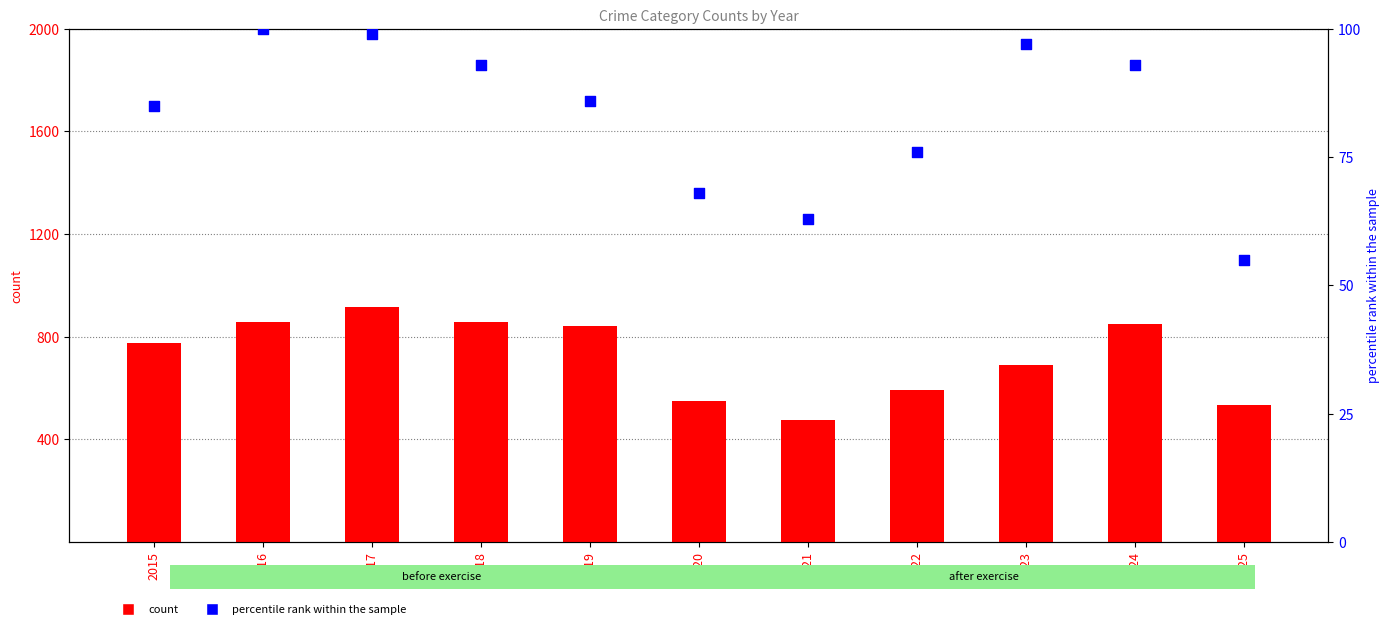

Which series reaches the minimum Y coordinate?

percentile rank within the sample